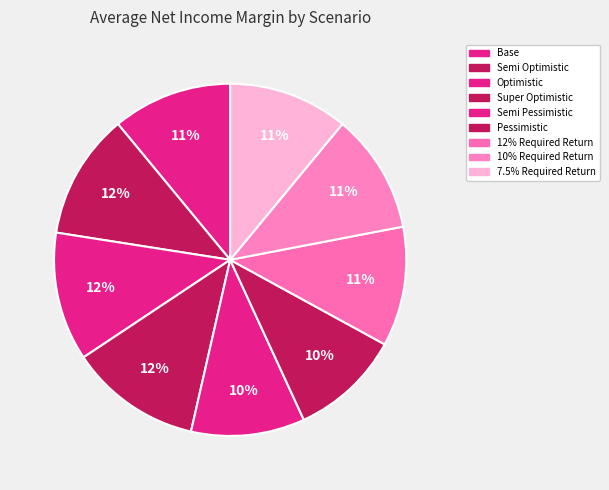

Rank the categories by value from lowest to highest.

Pessimistic, Semi Pessimistic, Base, 12% Required Return, 10% Required Return, 7.5% Required Return, Semi Optimistic, Optimistic, Super Optimistic